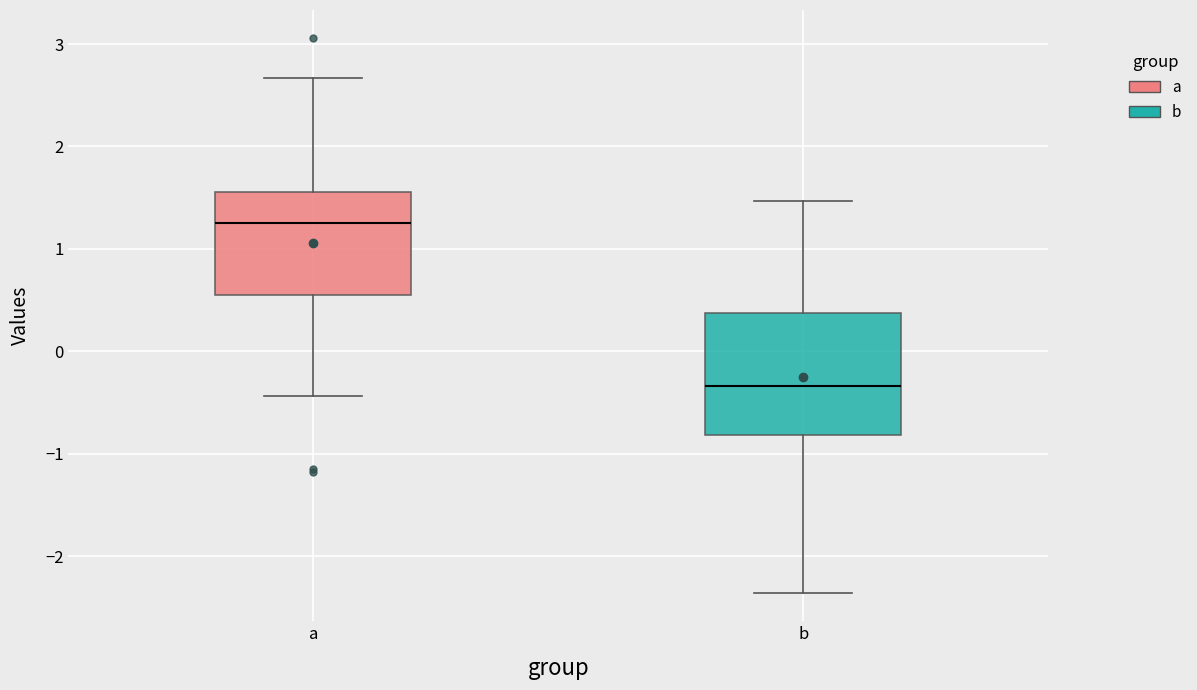

Reading left to right, transcribe this box plot: for each box, give where its median line is, the range the box spans, and where its two whiskers end, as read against the y-axis. The values are not printed on the chart, so give them approximately, as read against the axis.

a: median 1.3, box 0.6 to 1.6, whiskers -0.4 to 2.7
b: median -0.3, box -0.8 to 0.4, whiskers -2.4 to 1.5